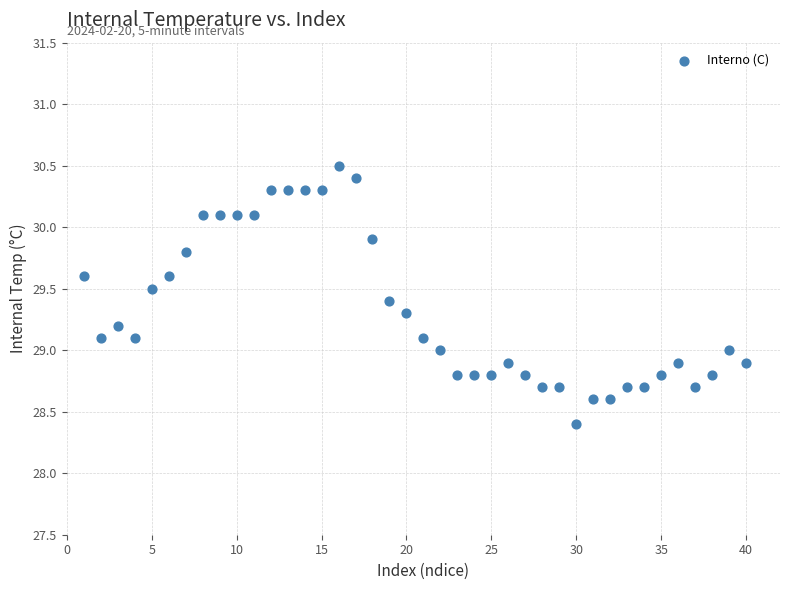

What is the range of X values (max minus min)?

39.0